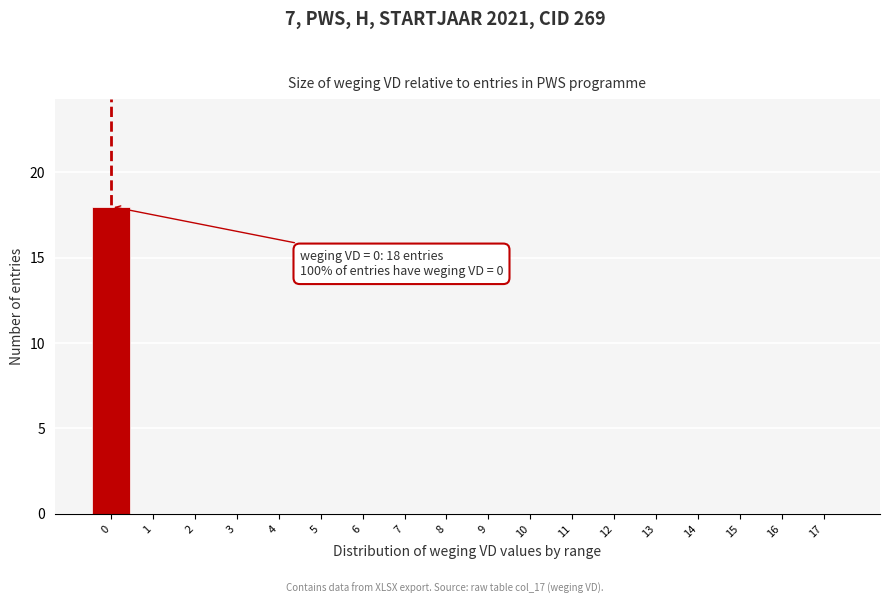

Reading left to right, transcribe all the data shown in this chart.

0=18	1=0	2=0	3=0	4=0	5=0	6=0	7=0	8=0	9=0	10=0	11=0	12=0	13=0	14=0	15=0	16=0	17=0